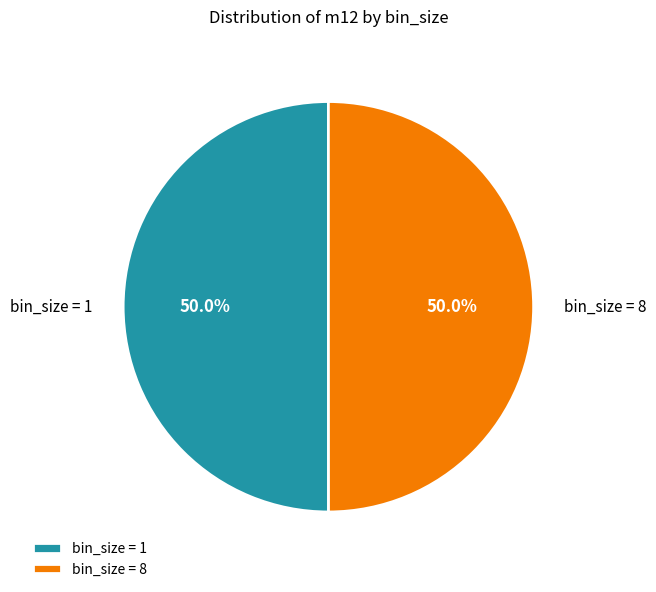

How much of the chart is everything except bin_size = 1?

50.0%